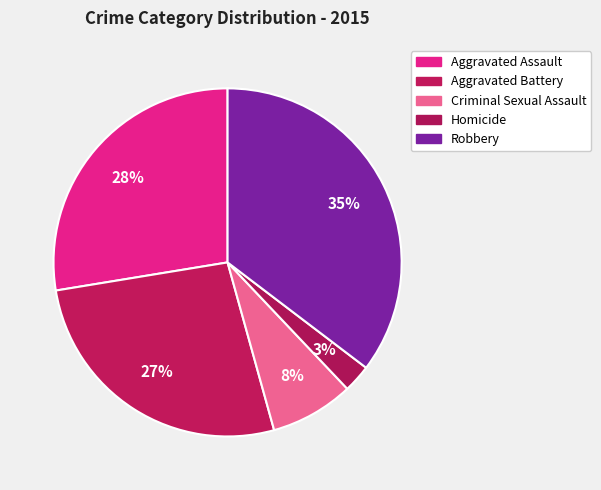

Is it true that Homicide is 10% of the pie?

False